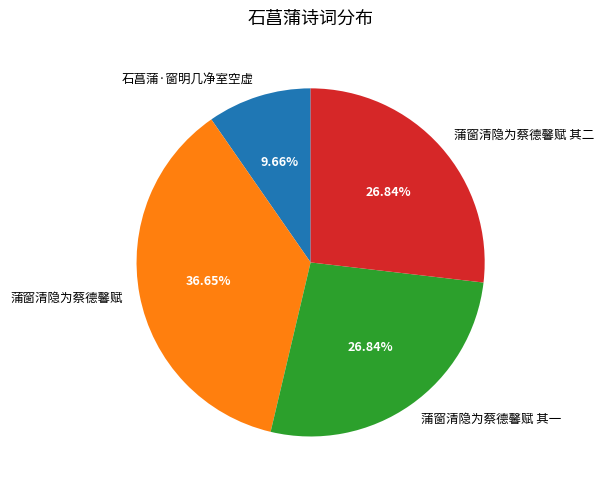

Does 石菖蒲·窗明几净室空虚 account for over 50% of the chart?

No